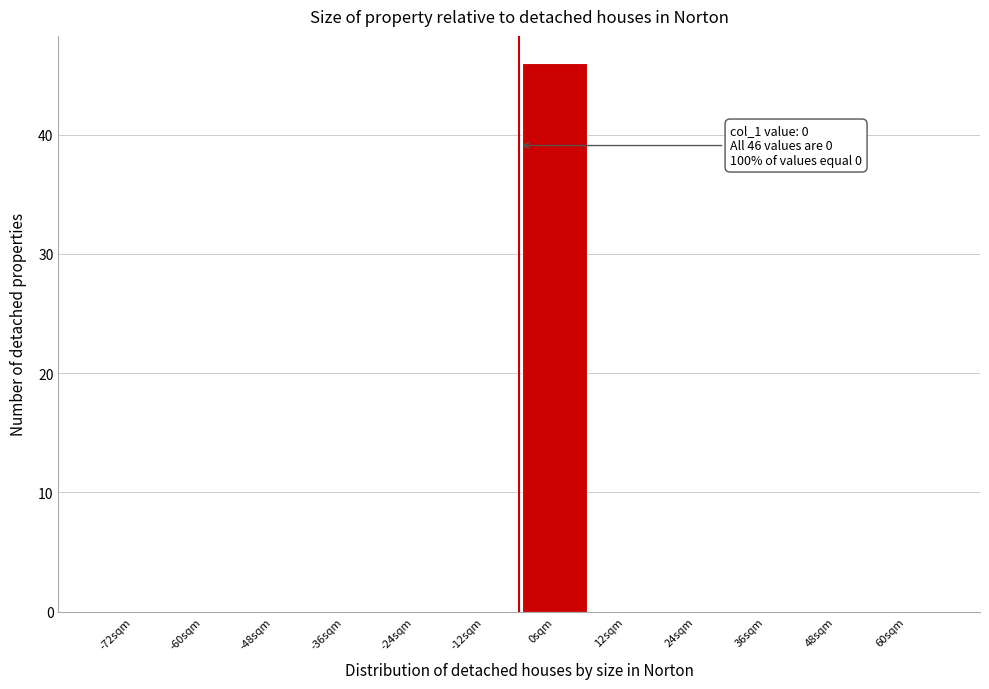

Reading left to right, extract all data points from this chart.

-72sqm=0	-60sqm=0	-48sqm=0	-36sqm=0	-24sqm=0	-12sqm=0	0sqm=46	12sqm=0	24sqm=0	36sqm=0	48sqm=0	60sqm=0